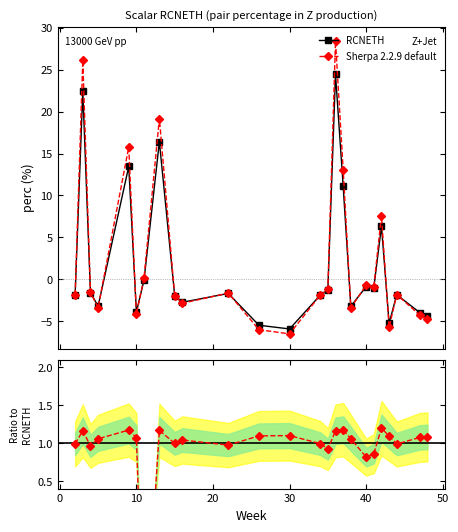

Does the chart display data point markers on the line(s)?

Yes